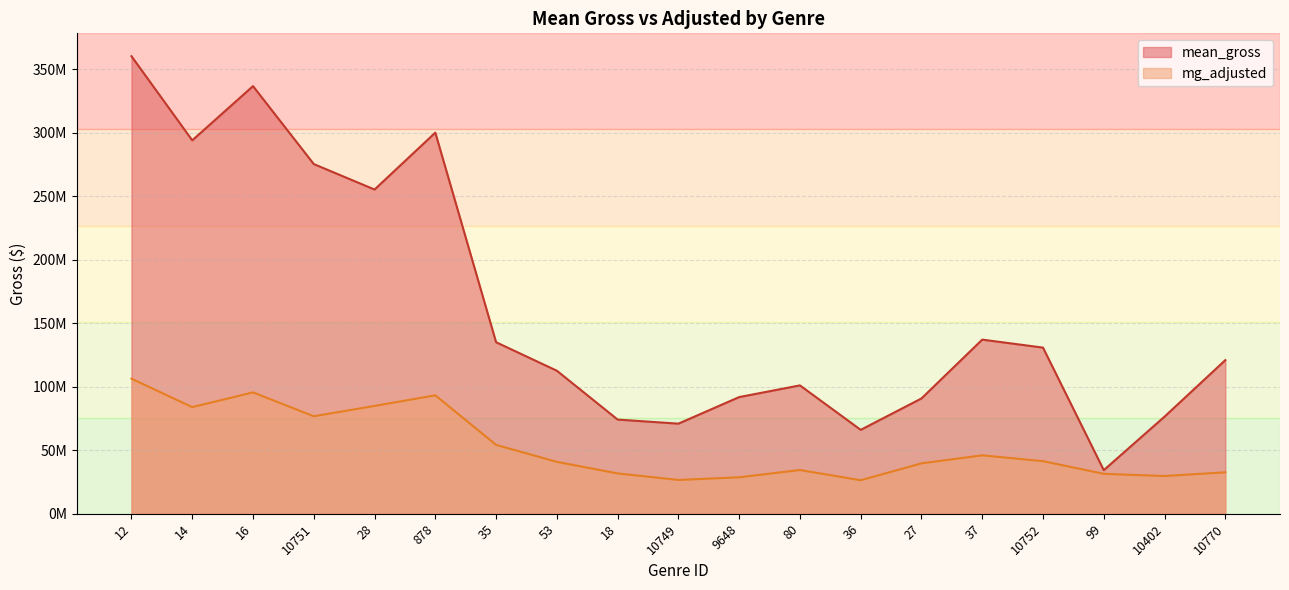

True or false: mg_adjusted has a value of 31440188.3 at 99.

True